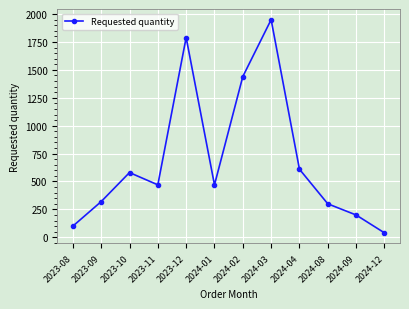

How many values are below 470?

5